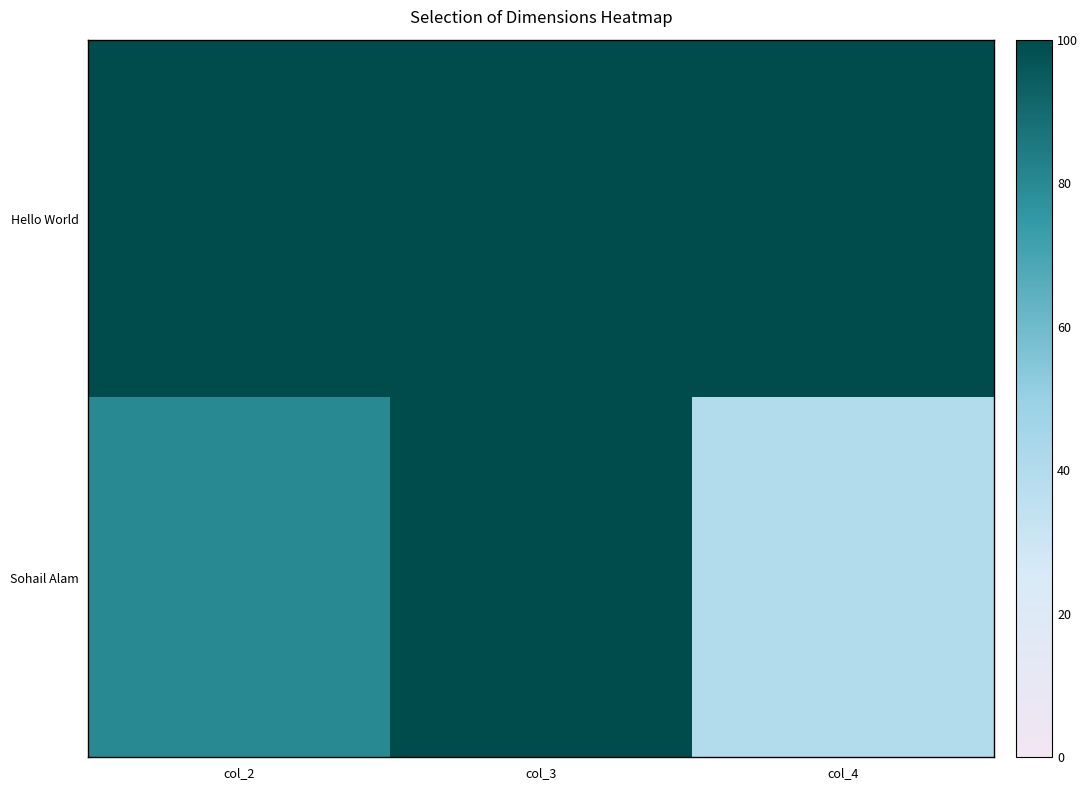

Which series has the largest total across all categories?

Hello World